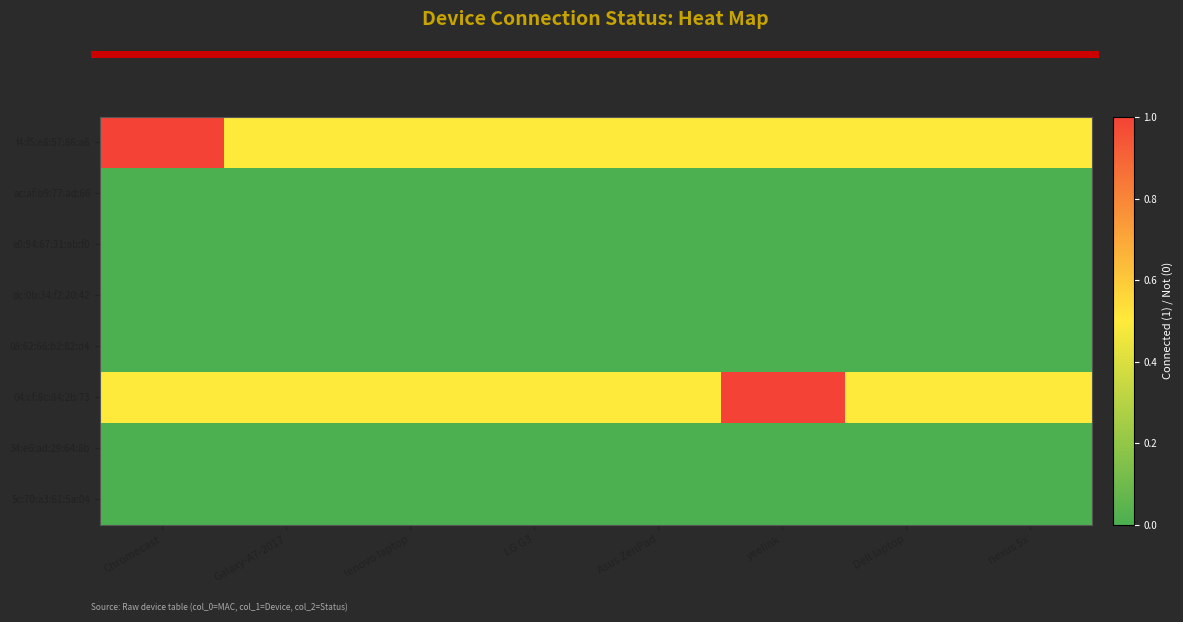

Which series has the largest total across all categories?

f4:f5:e8:57:86:a6